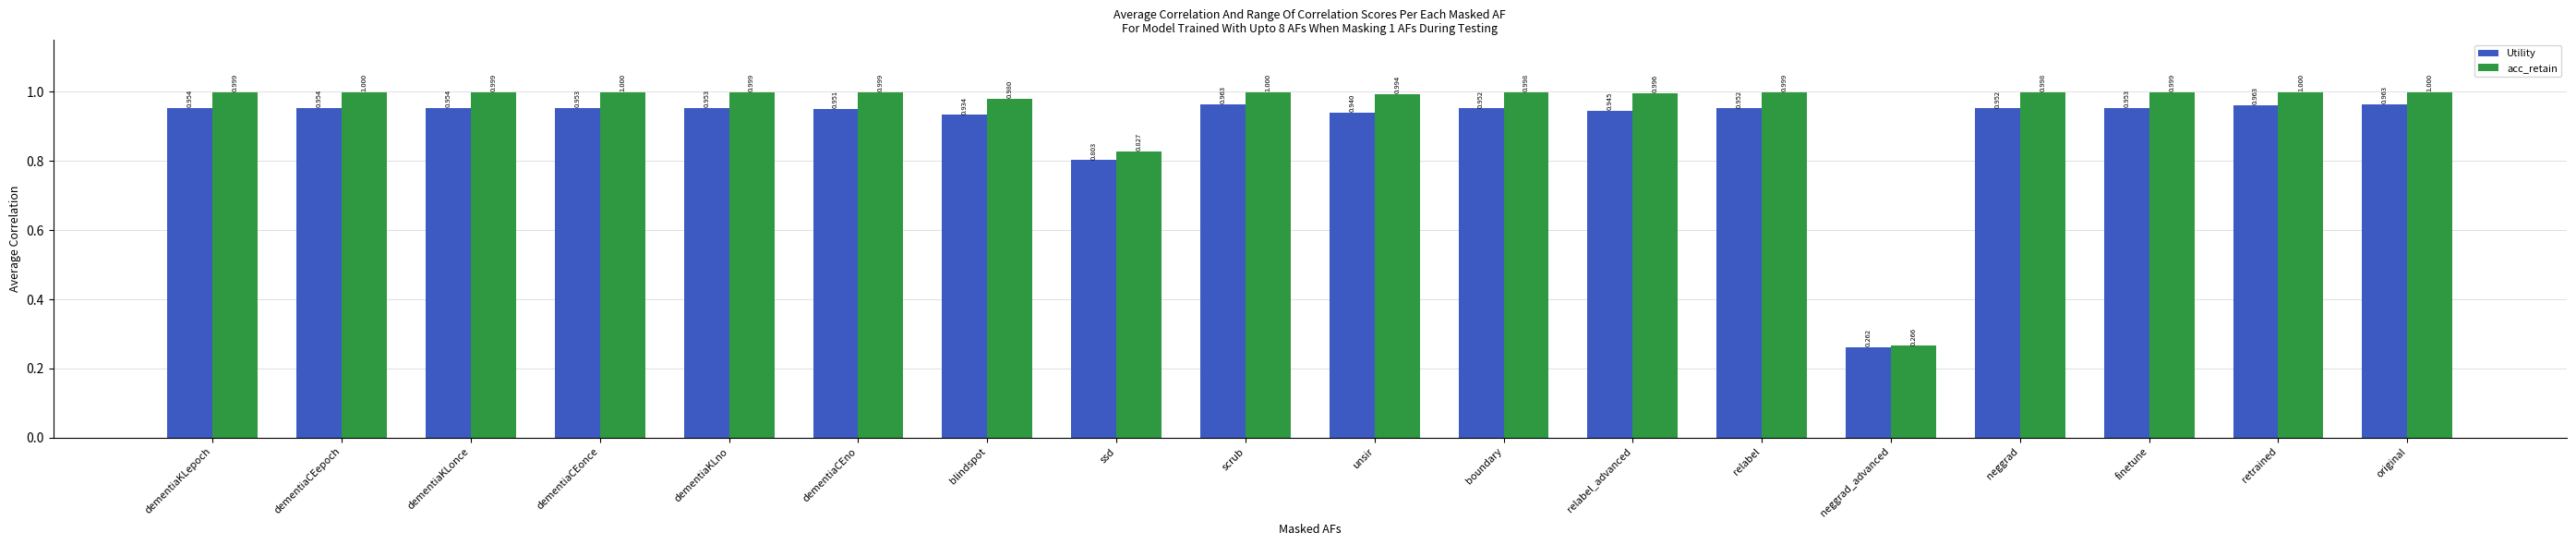

What is the maximum value for acc_retain?

1.0